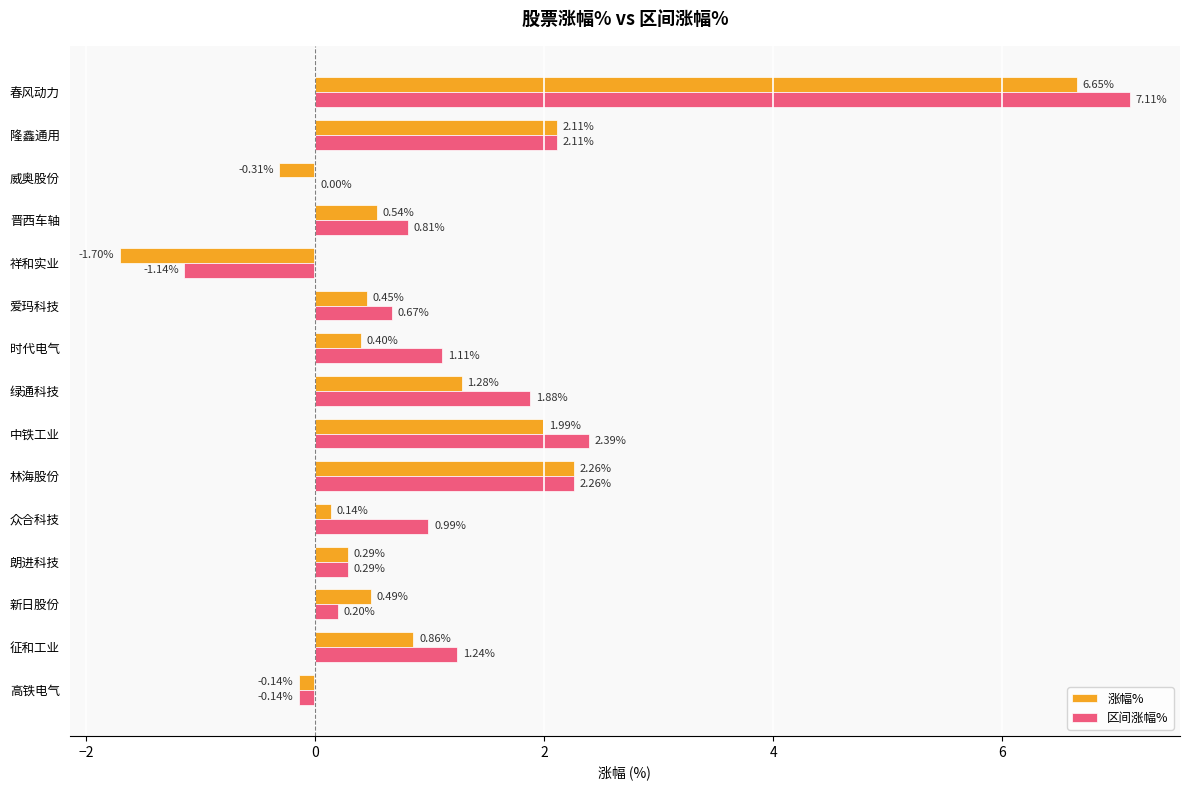

Which series has the largest total across all categories?

区间涨幅%